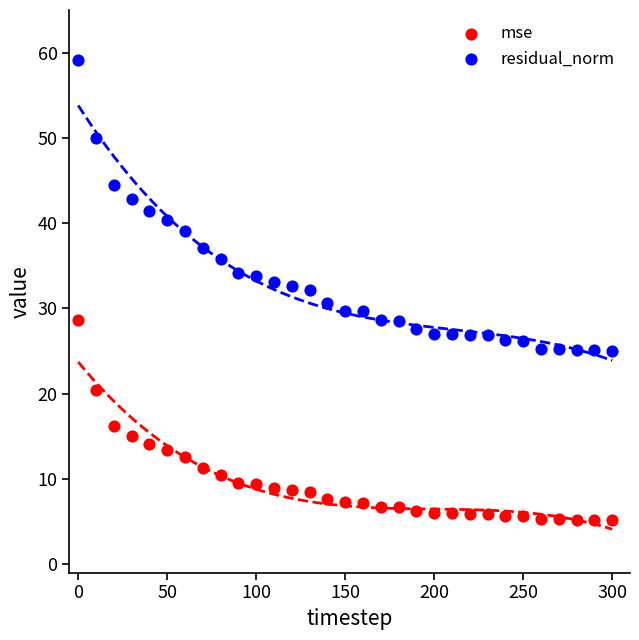

Across all data points, what is the range of Y values (max minus min)?

54.0